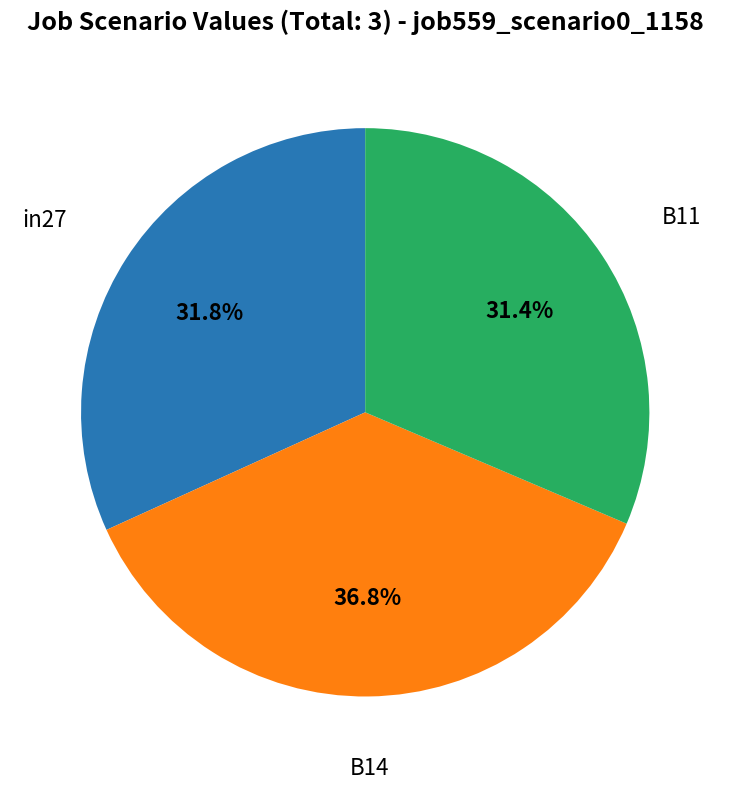

Count the number of slices in the pie.

3